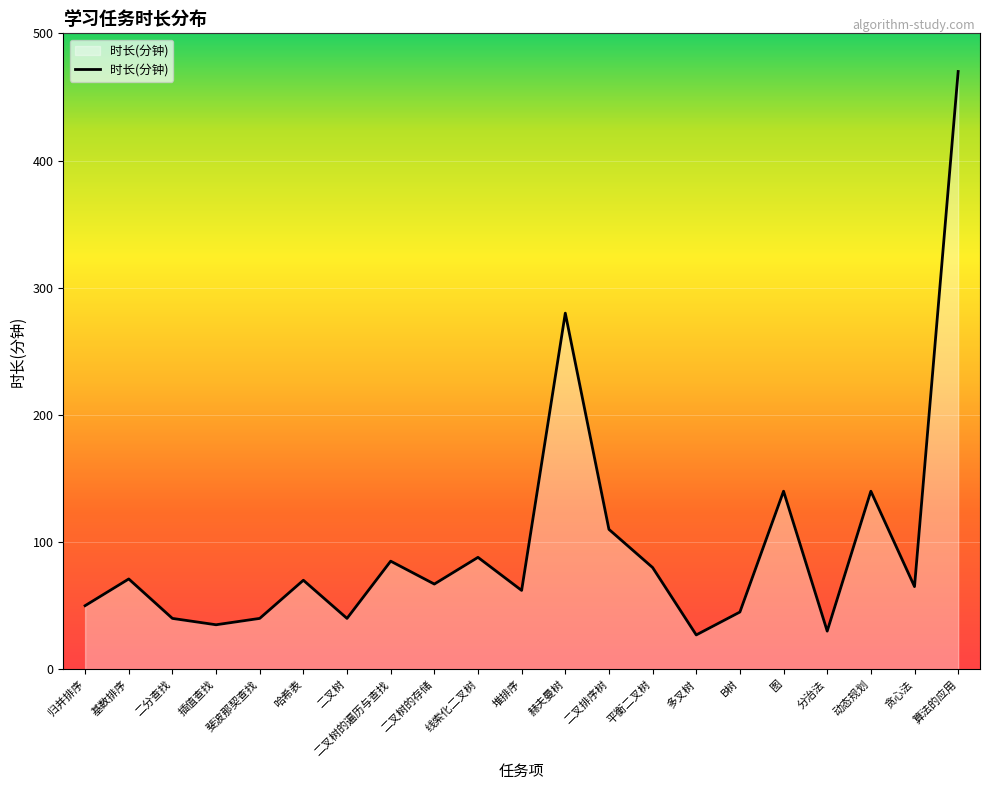

What position from the right is 斐波那契查找?

17